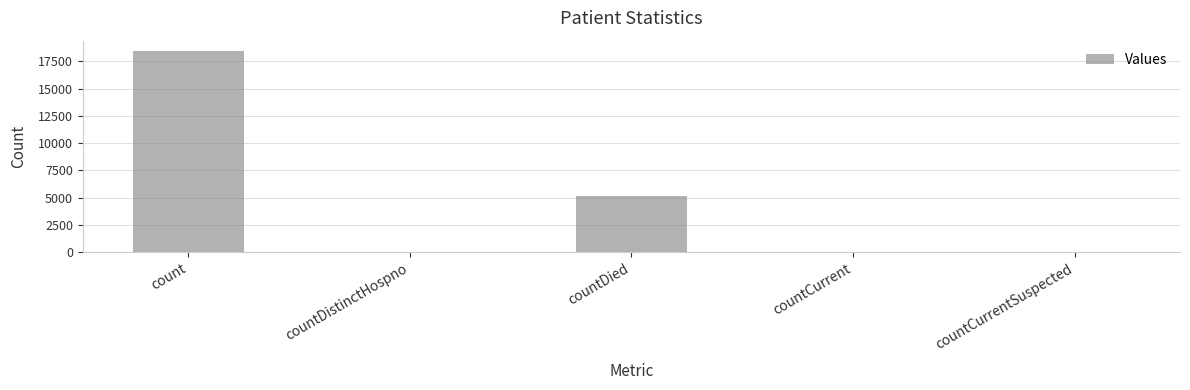

What is the difference between the values at countCurrent and count?

18425